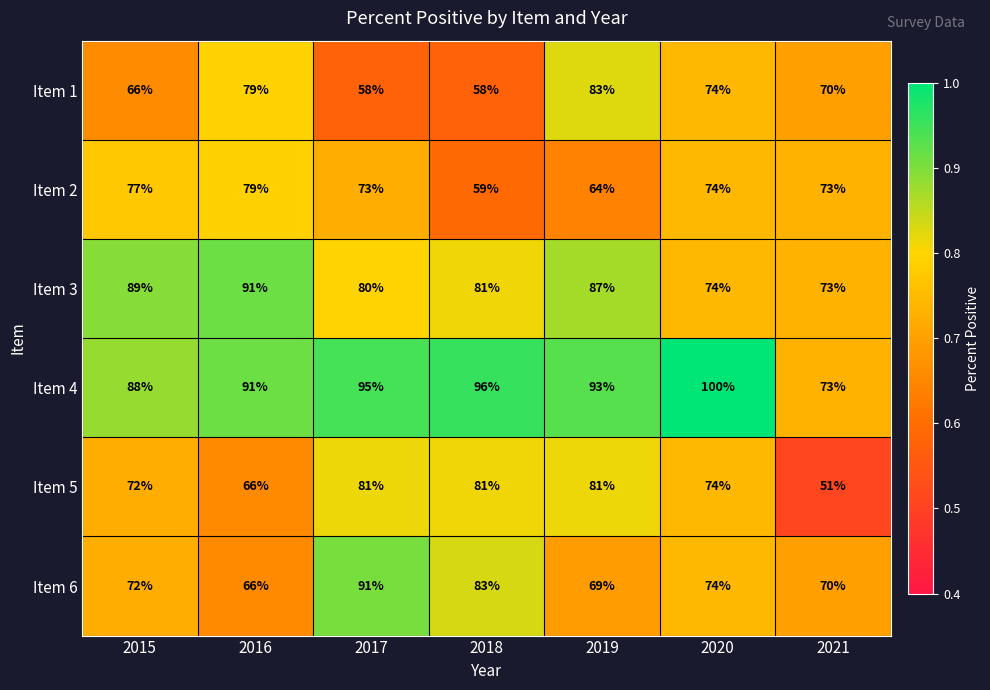

What is the difference between the highest and lowest values at 2021?

22